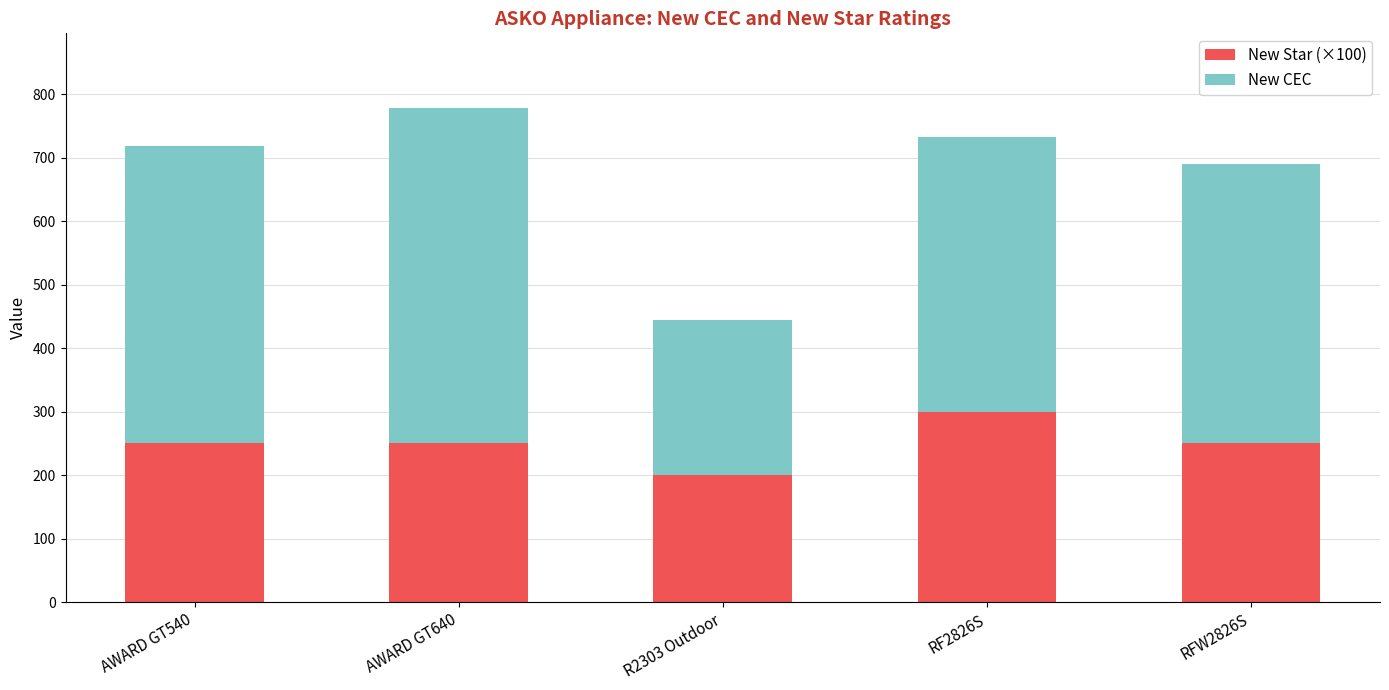

How many bars are there in total?

5